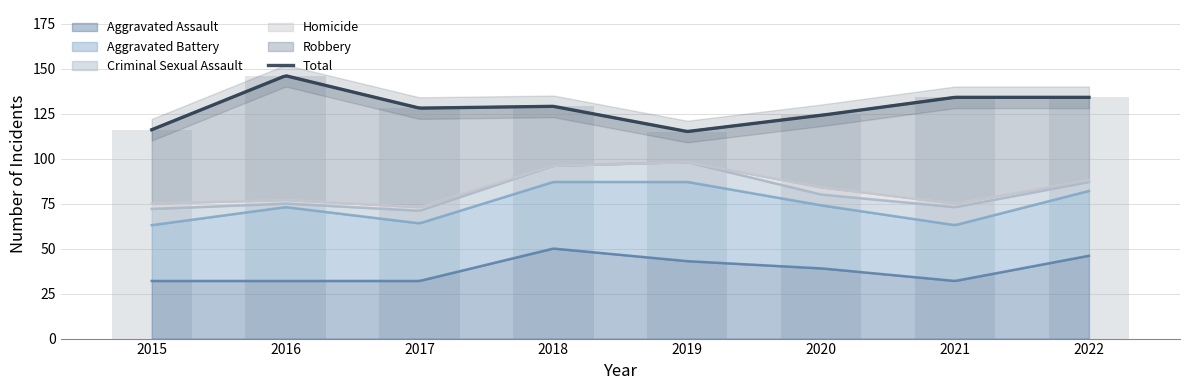

At 2021, list the series in order from largest to smallest.

Robbery, Aggravated Assault, Aggravated Battery, Criminal Sexual Assault, Homicide